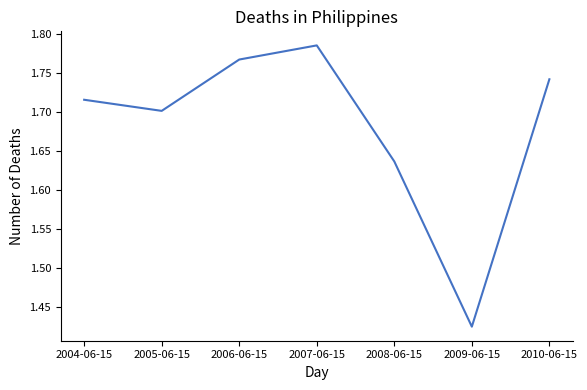

How many interior local valleys (lower than both neighbors) does the data have?

2